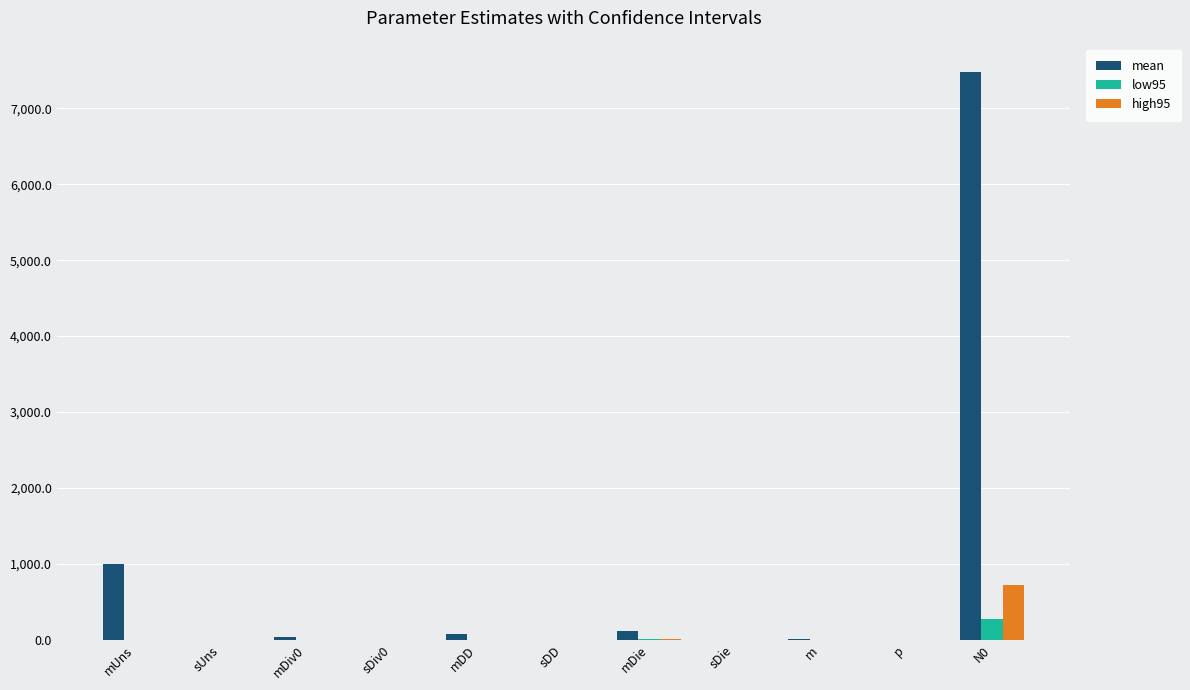

The high95 series shows 1.6 at mDD. True or false?

True